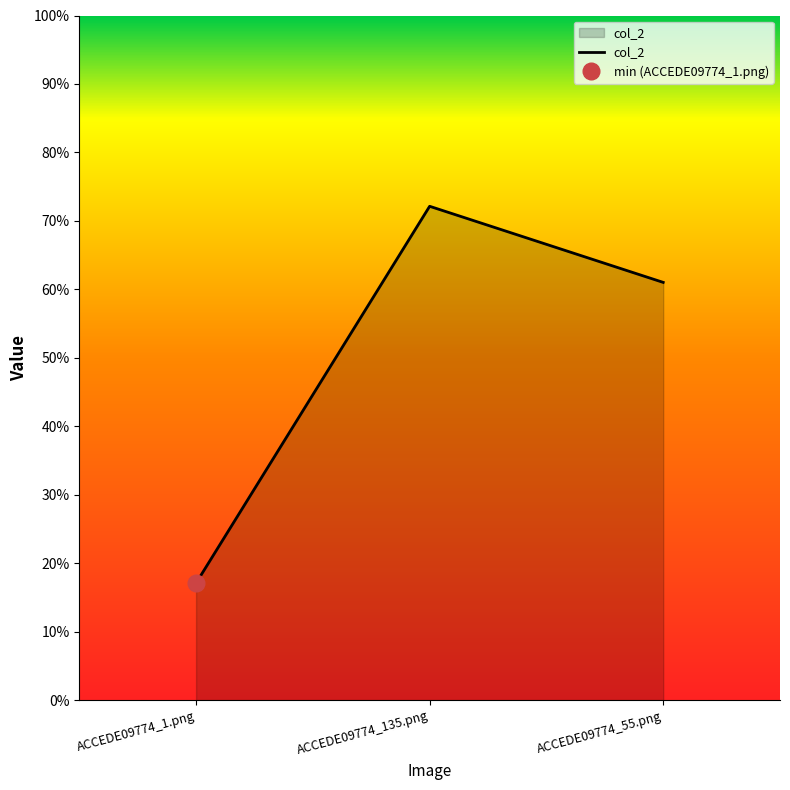

What is the greatest value displayed?

0.7